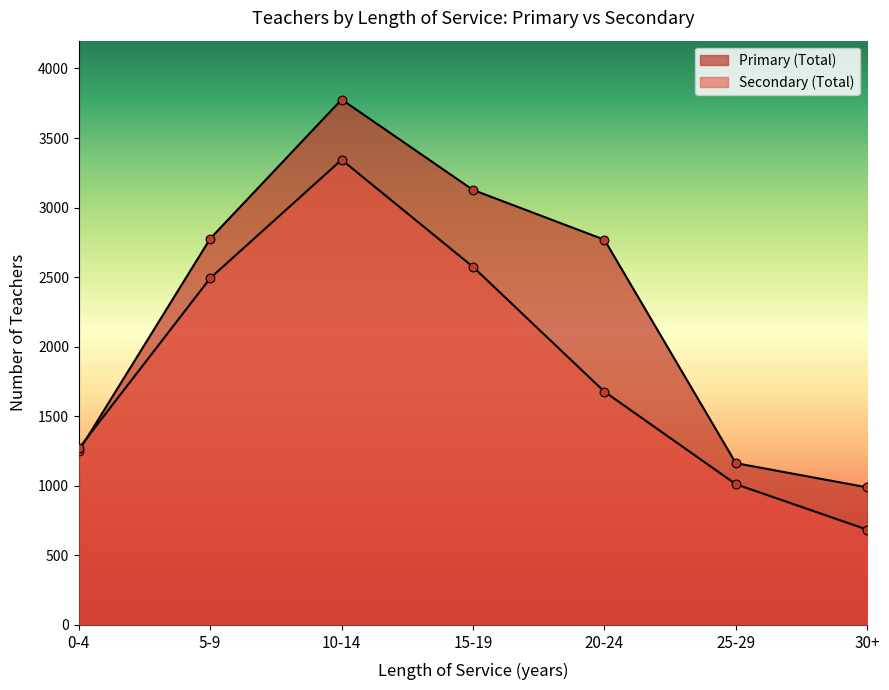

What is the total value across all series at 0-4?

2520